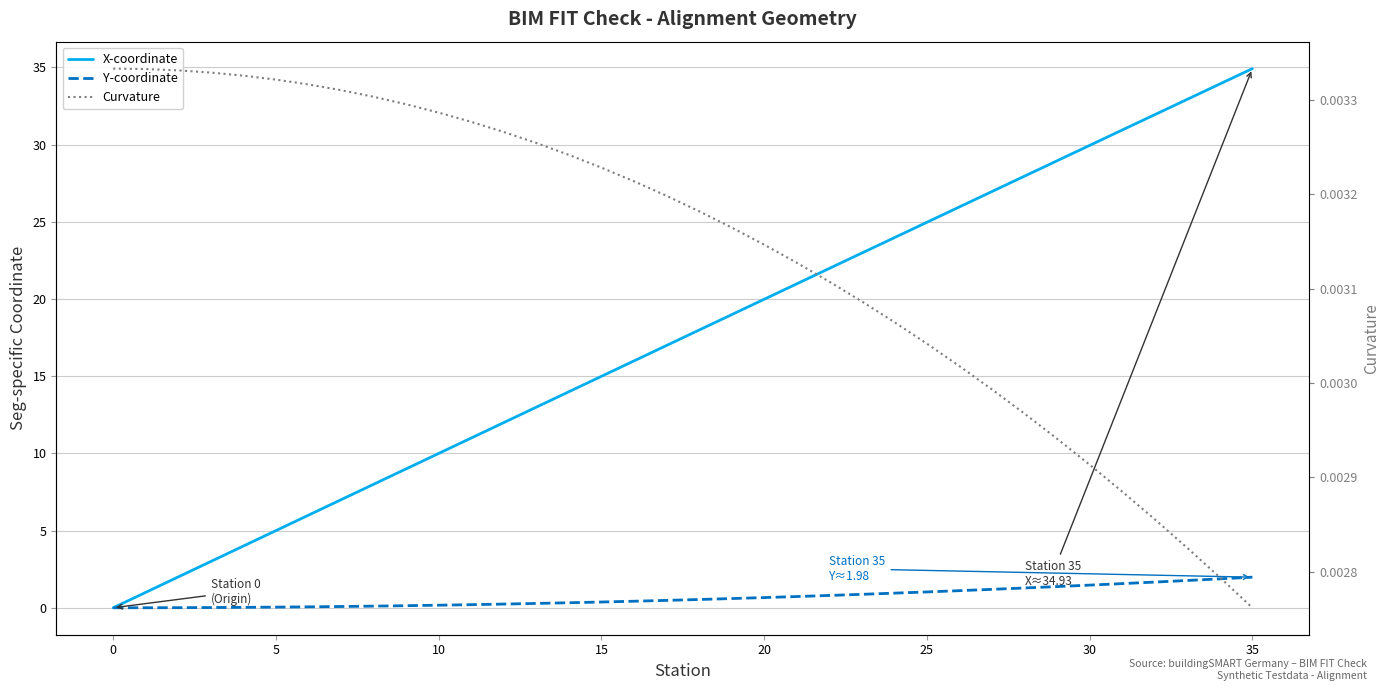

True or false: Curvature has more than 0 points higher than both neighbors.

False